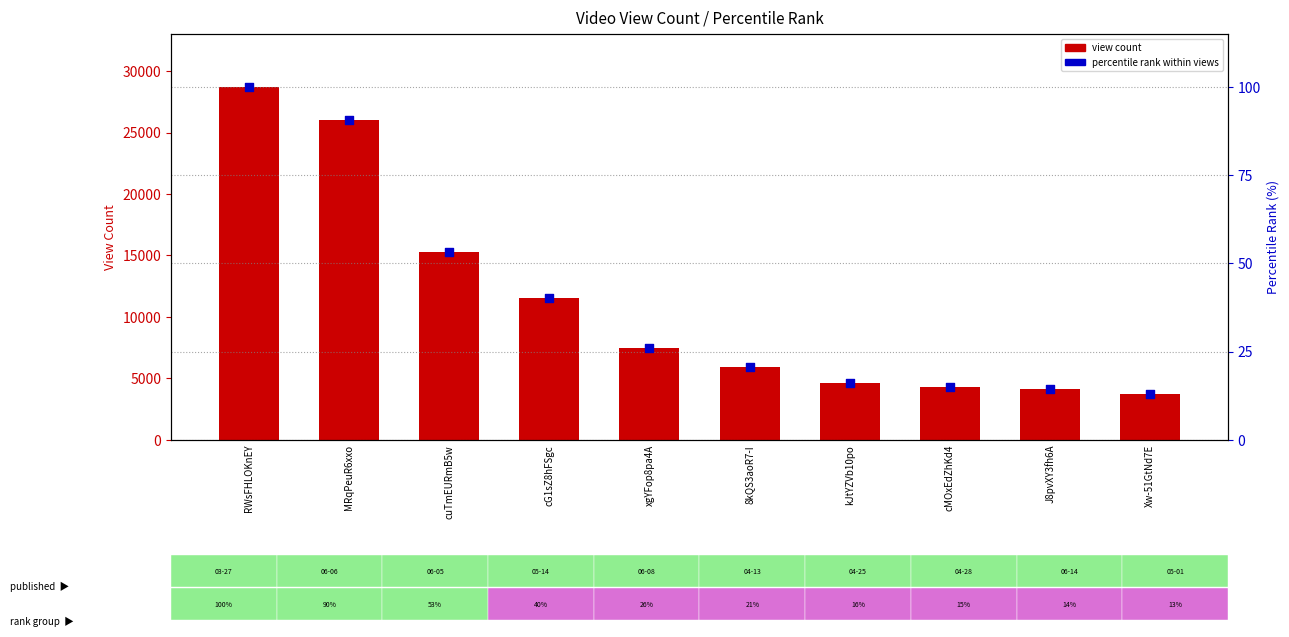

Which series has the widest spread of Y values?

view count